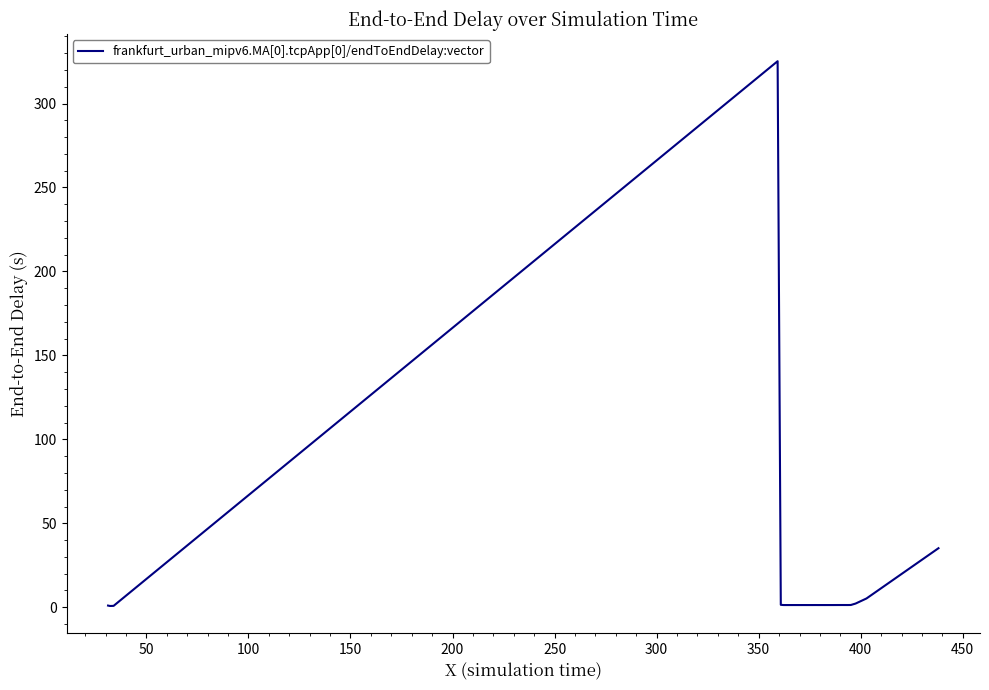

What is the greatest value displayed?

325.2